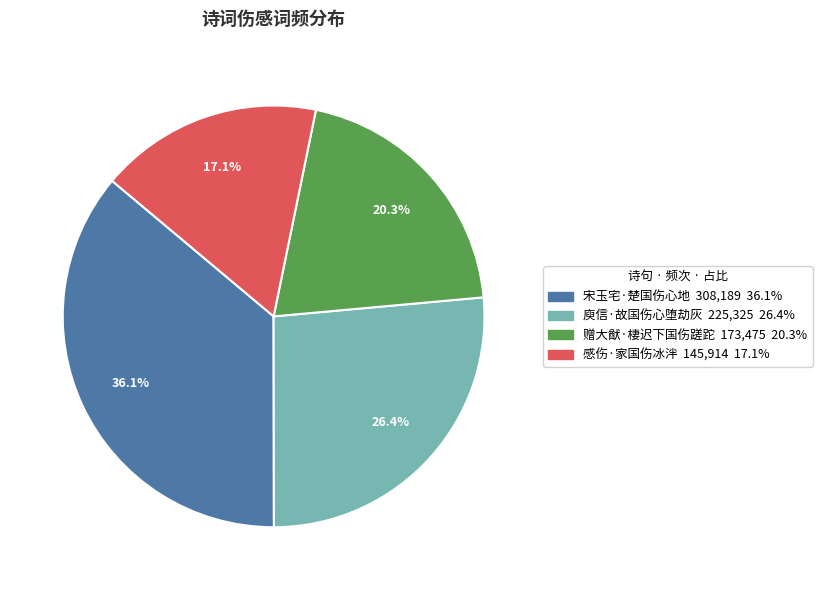

Which slice is the smallest?

感伤·家国伤冰泮